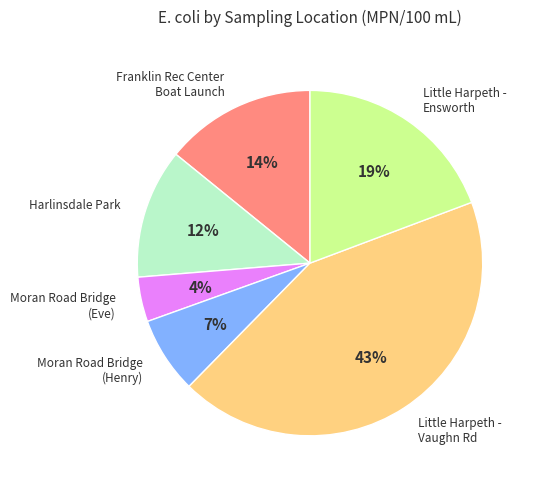

The Little Harpeth - Vaughn Rd slice represents 50% of the pie. True or false?

False